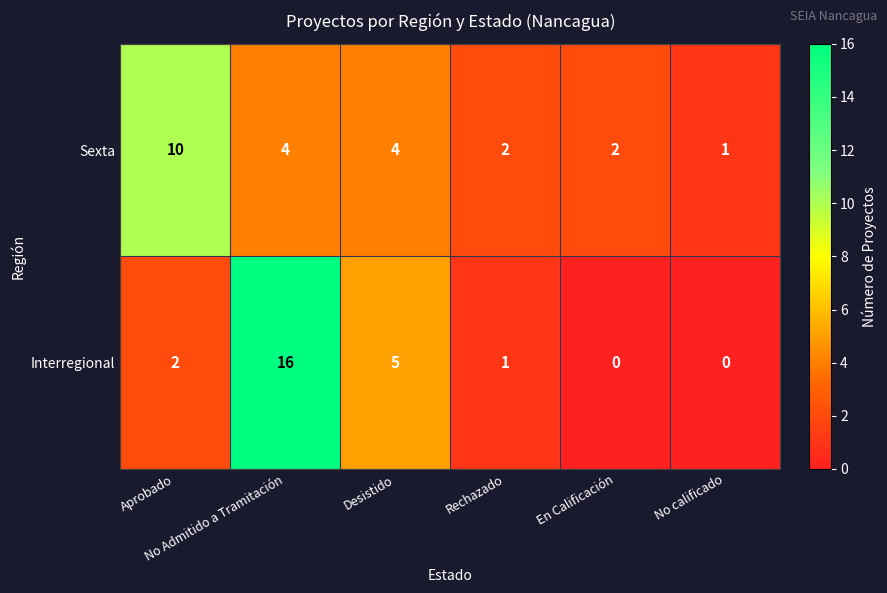

How many values in the Sexta series are below 4?

3